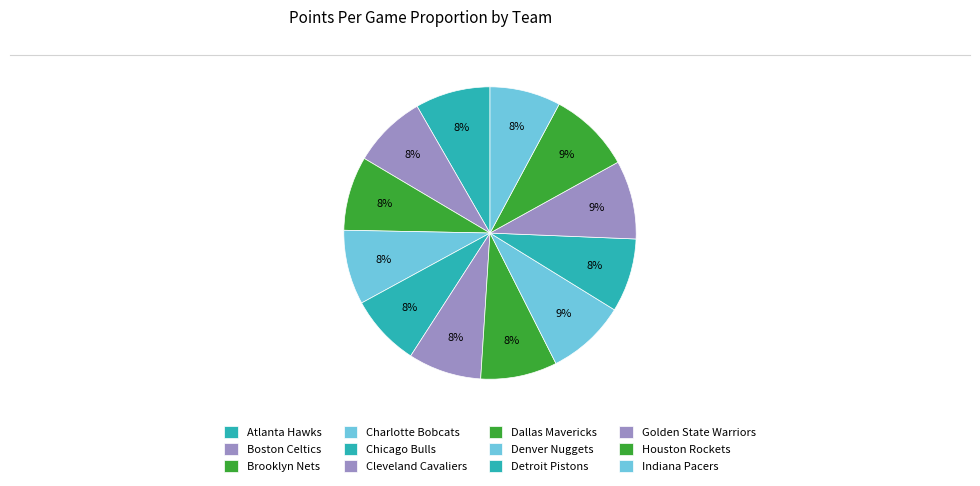

Which category has the biggest portion of the pie?

Houston Rockets